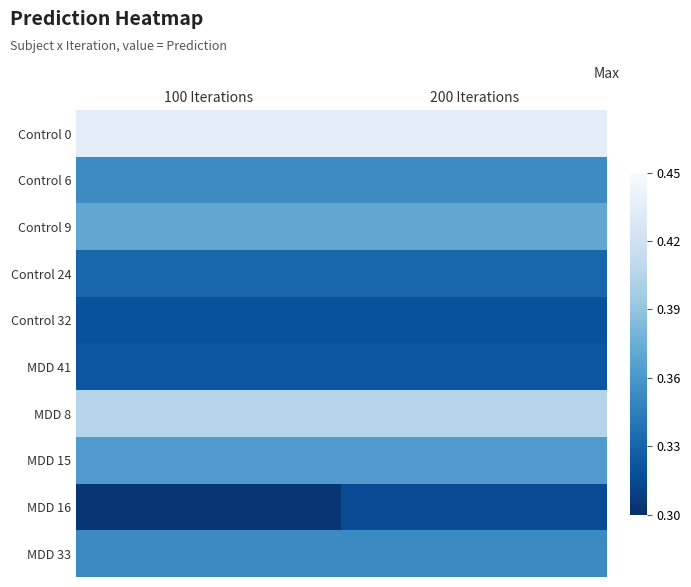

At which category is the sum across all series the highest?

200 Iterations